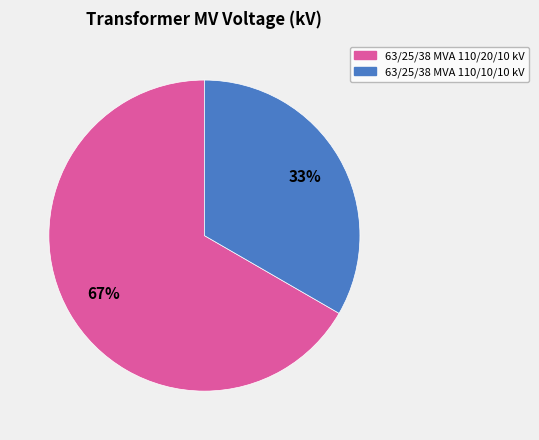

What is the smallest slice in the pie chart?

63/25/38 MVA 110/10/10 kV